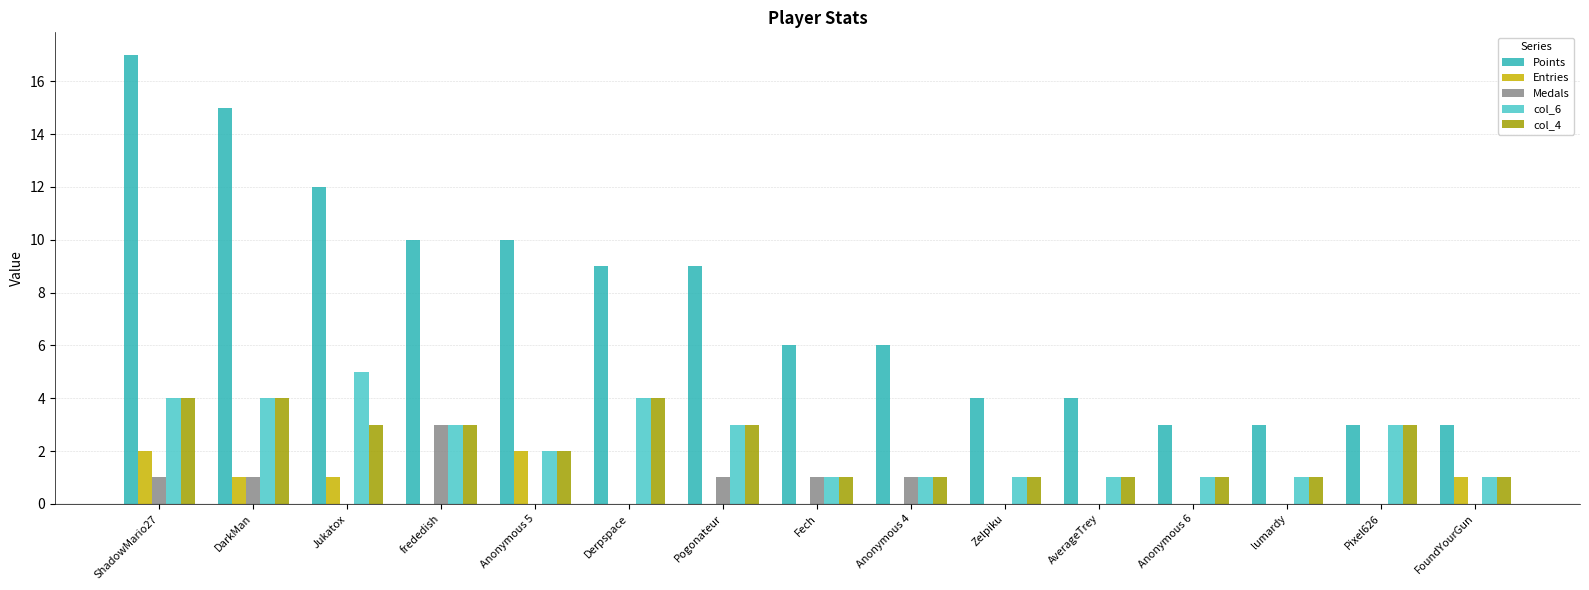

Are the bars horizontal?

No